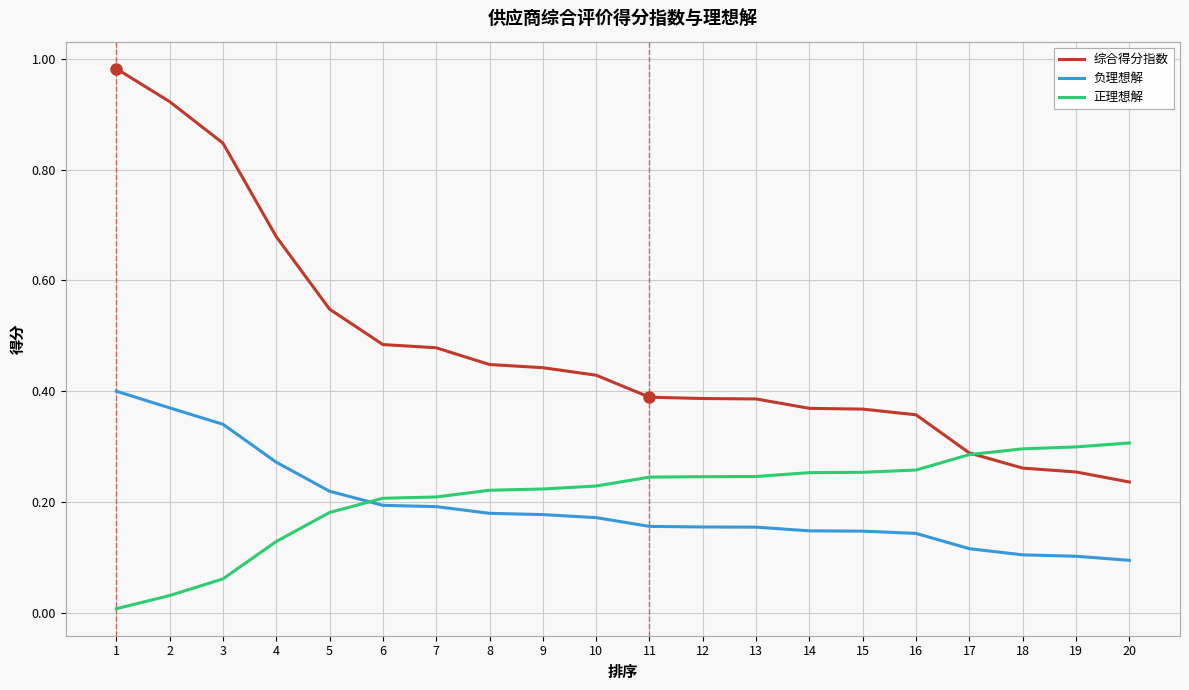

True or false: 负理想解 and 综合得分指数 intersect in this chart.

False